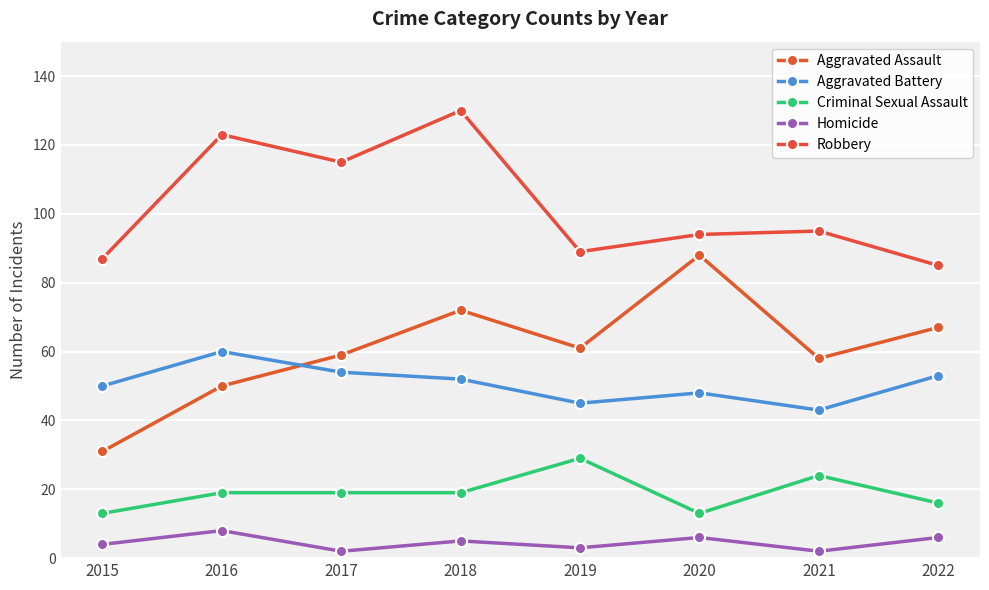

How many data points in Homicide are less than 5?

4